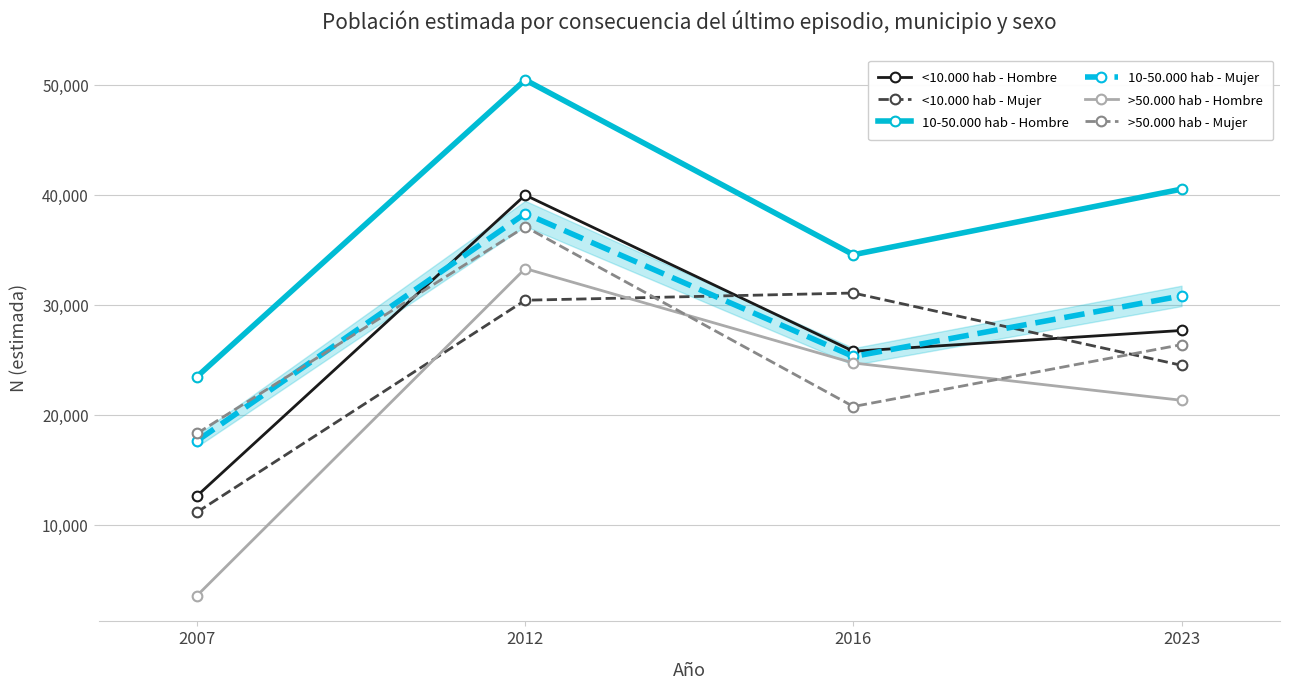

At which category does the chart reach its peak across all series?

2012